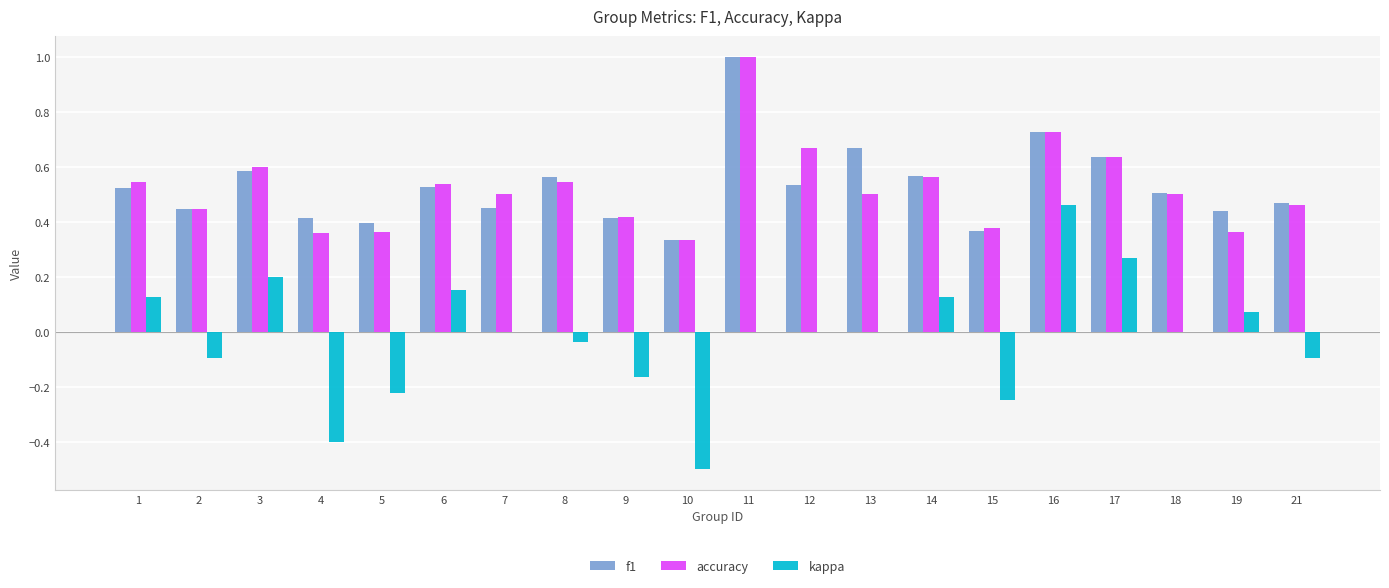

Which series has the largest range (max minus min)?

kappa